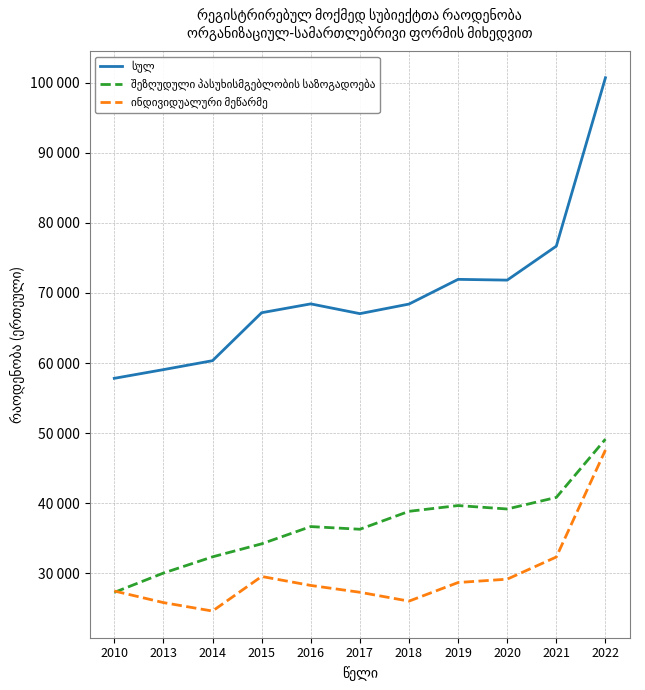

What is the minimum value for ინდივიდუალური მეწარმე?

24598